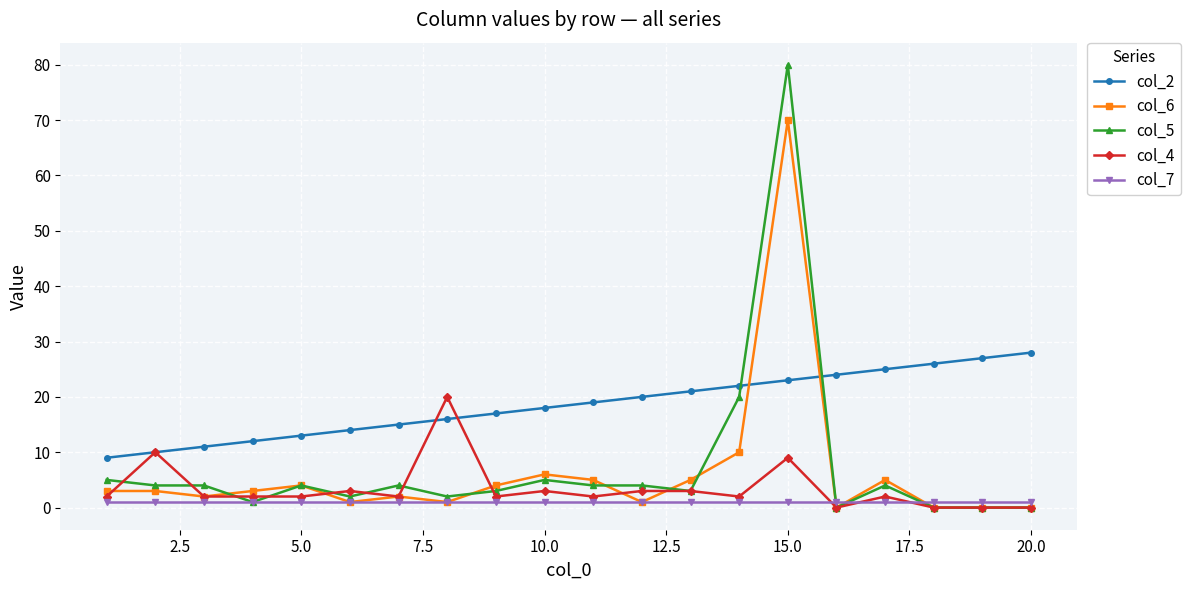

Which series has the largest total across all categories?

col_2